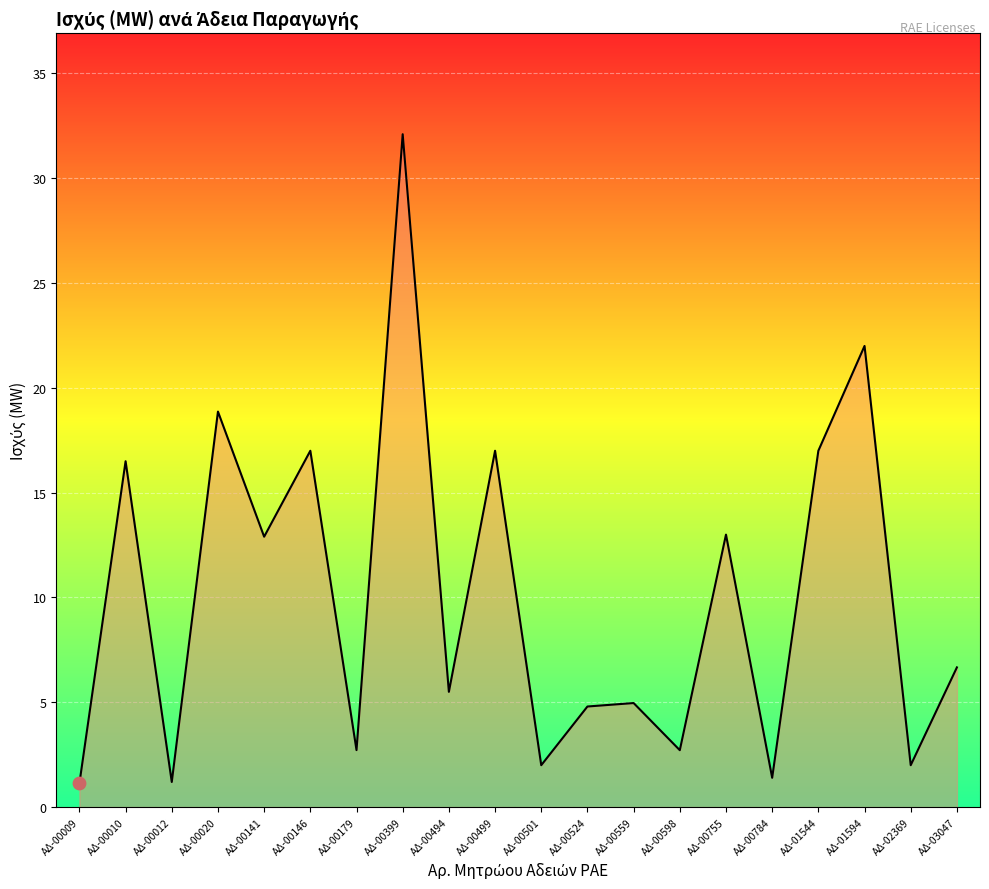

Approximately how many times larger is the value at ΑΔ-00501 compared to ΑΔ-00499?

0.1